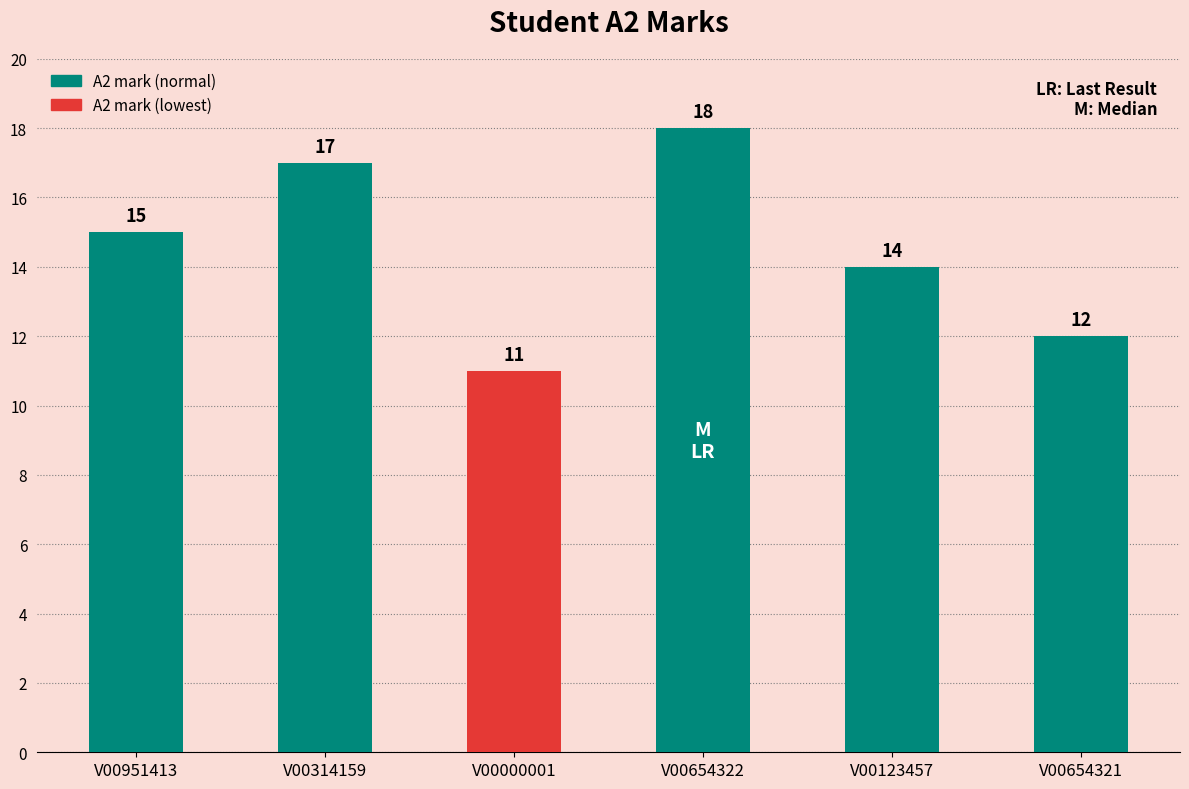

What is the label of the 1st bar from the right?

V00654321